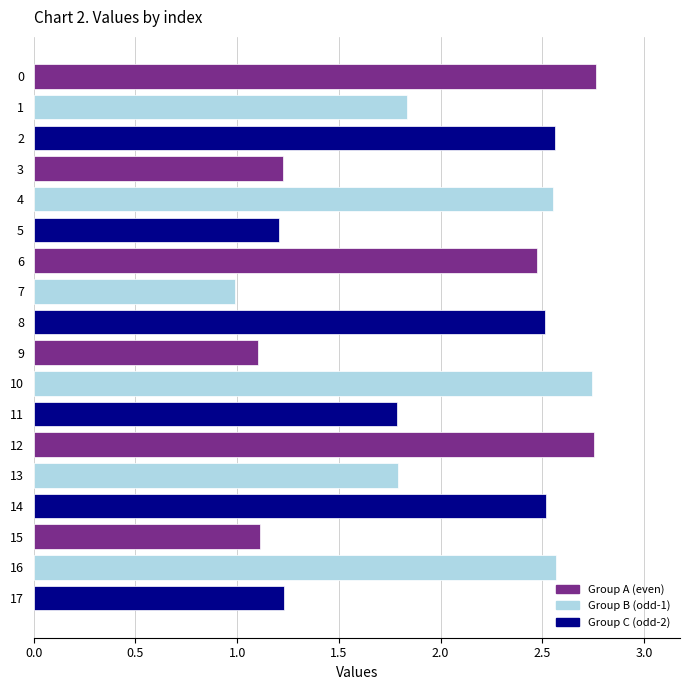

Which label corresponds to the smallest value in the chart?

7